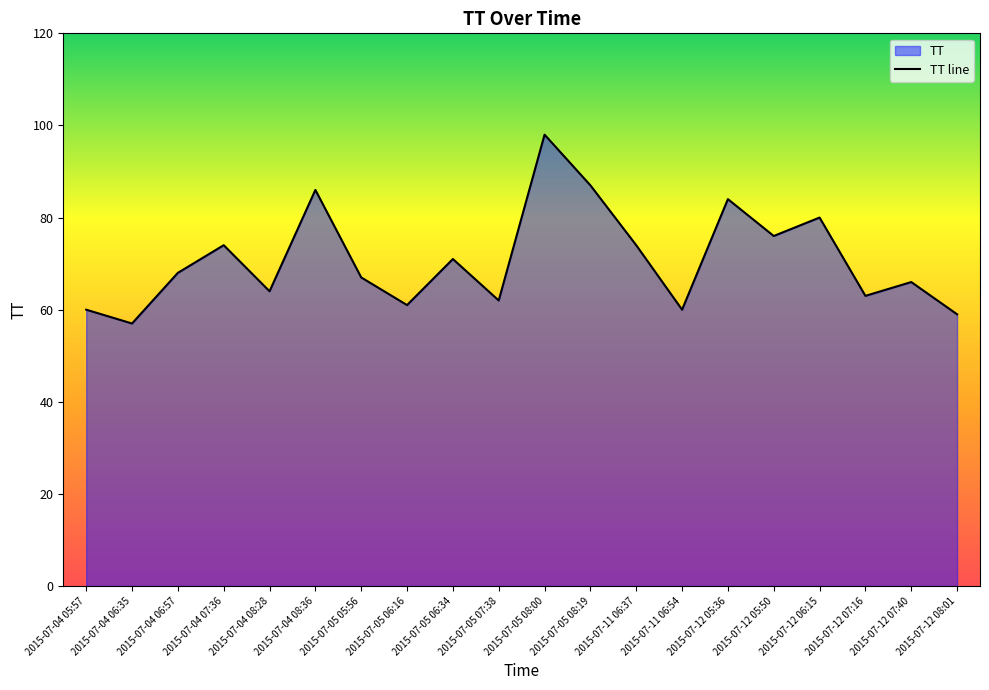

Where is the first local minimum?

2015-07-04 06:35